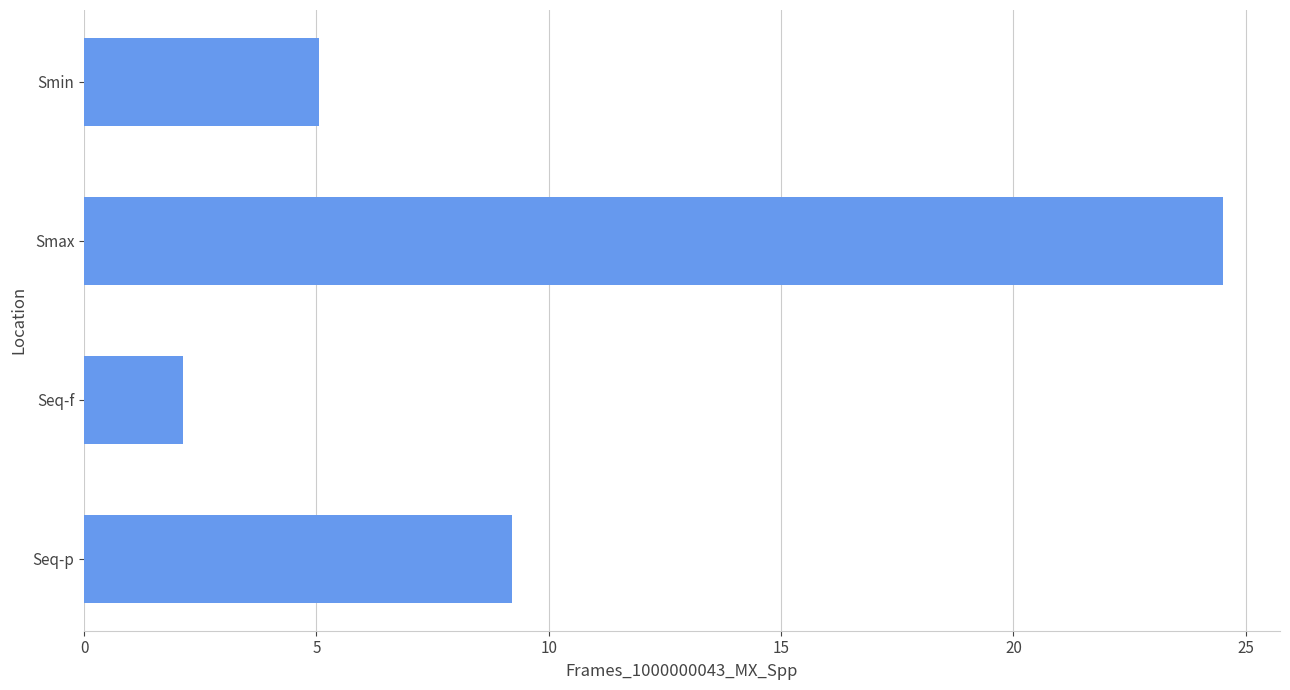

How many series are shown in this chart?

1